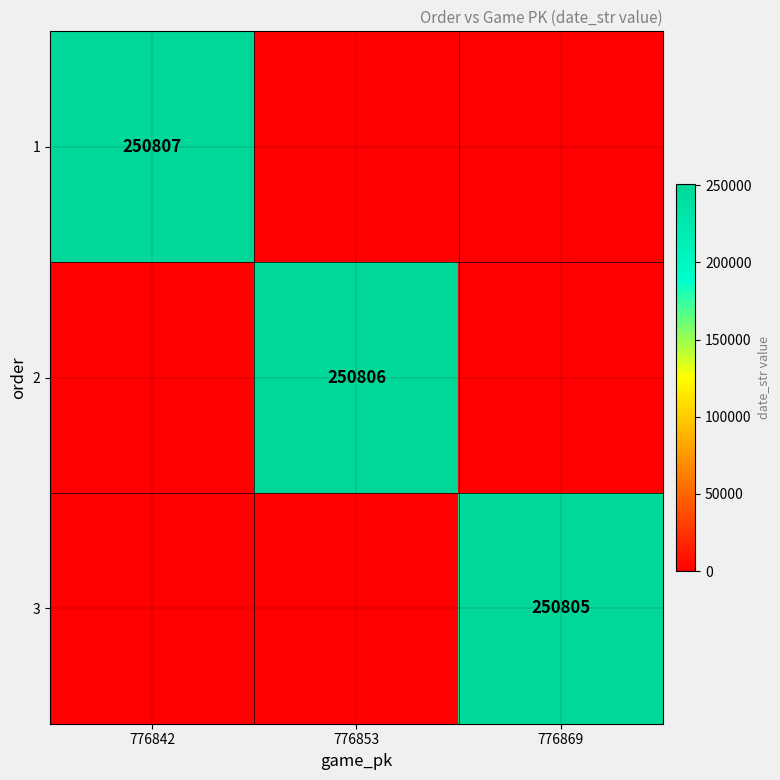

The 3 series shows 250805 at 776869. True or false?

True